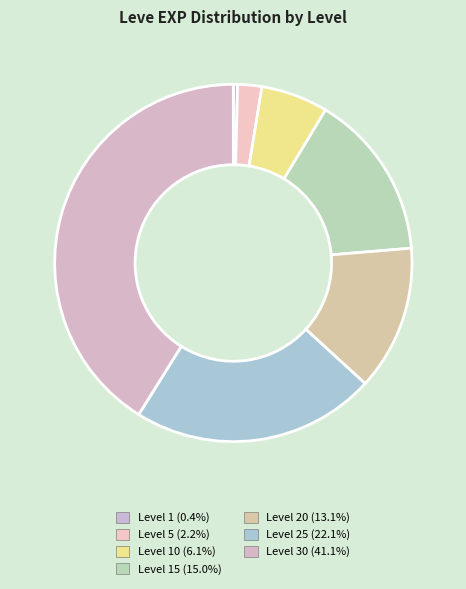

To the nearest percent, what is the difference between the largest and smallest slice percentages?

41%